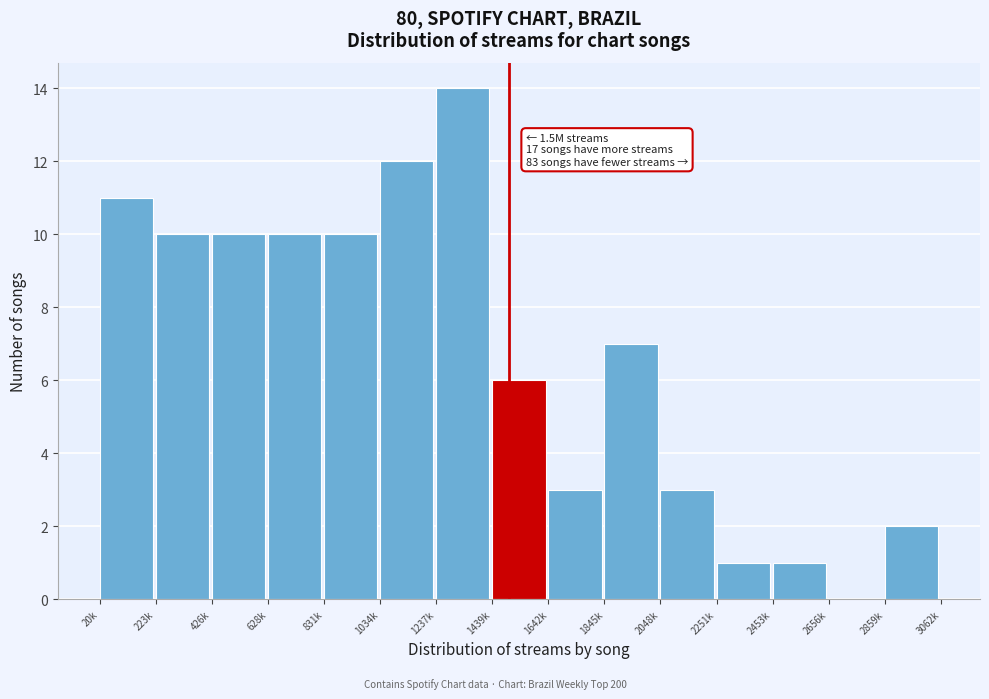

Reading right to left, list all the values displayed in this chart.

2859k=2	2656k=0	2453k=1	2251k=1	2048k=3	1845k=7	1642k=3	1439k=6	1237k=14	1034k=12	831k=10	628k=10	426k=10	223k=10	20k=11